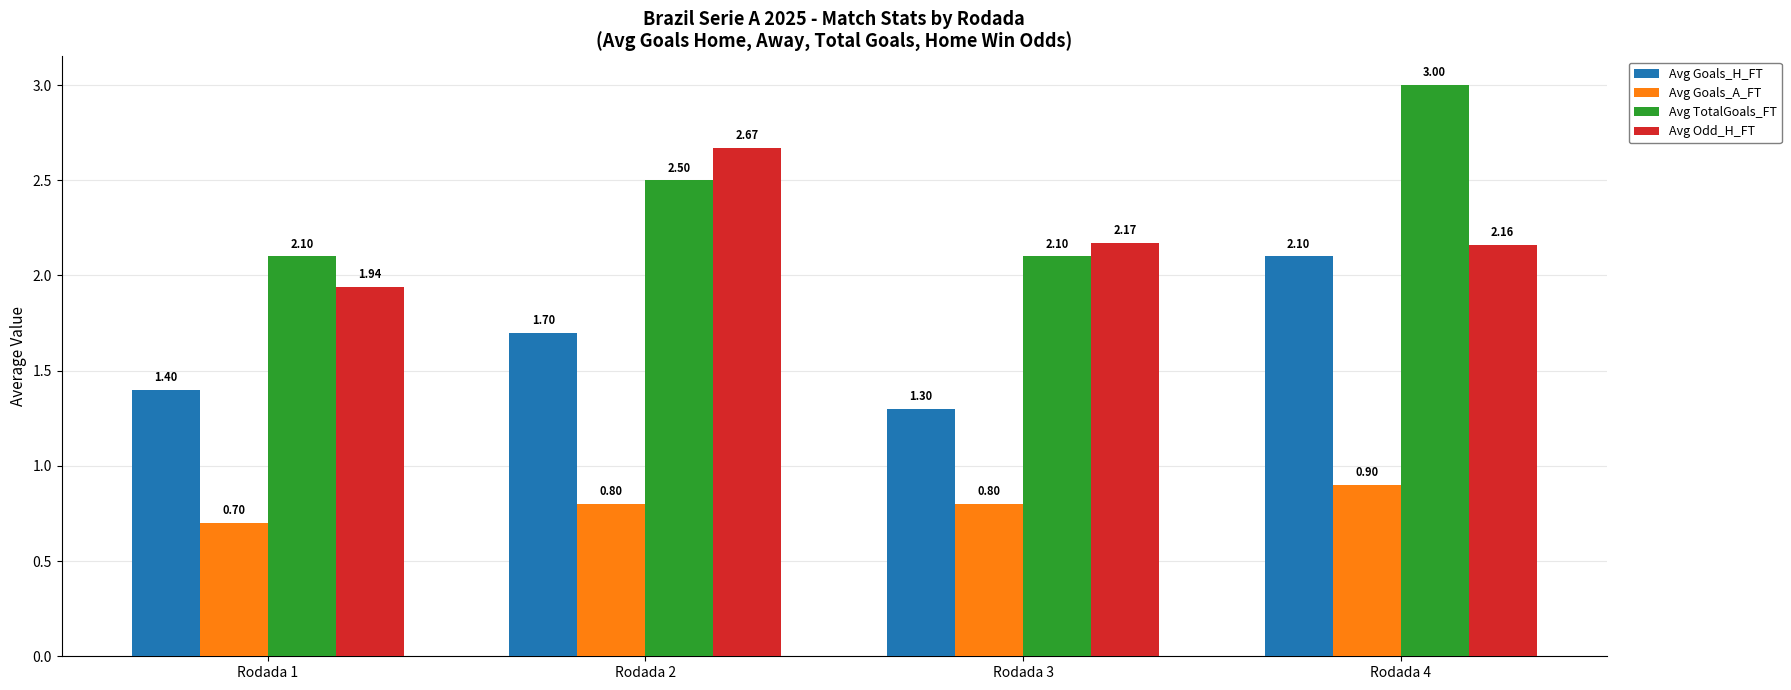

Which series has the widest spread of values?

Avg TotalGoals_FT